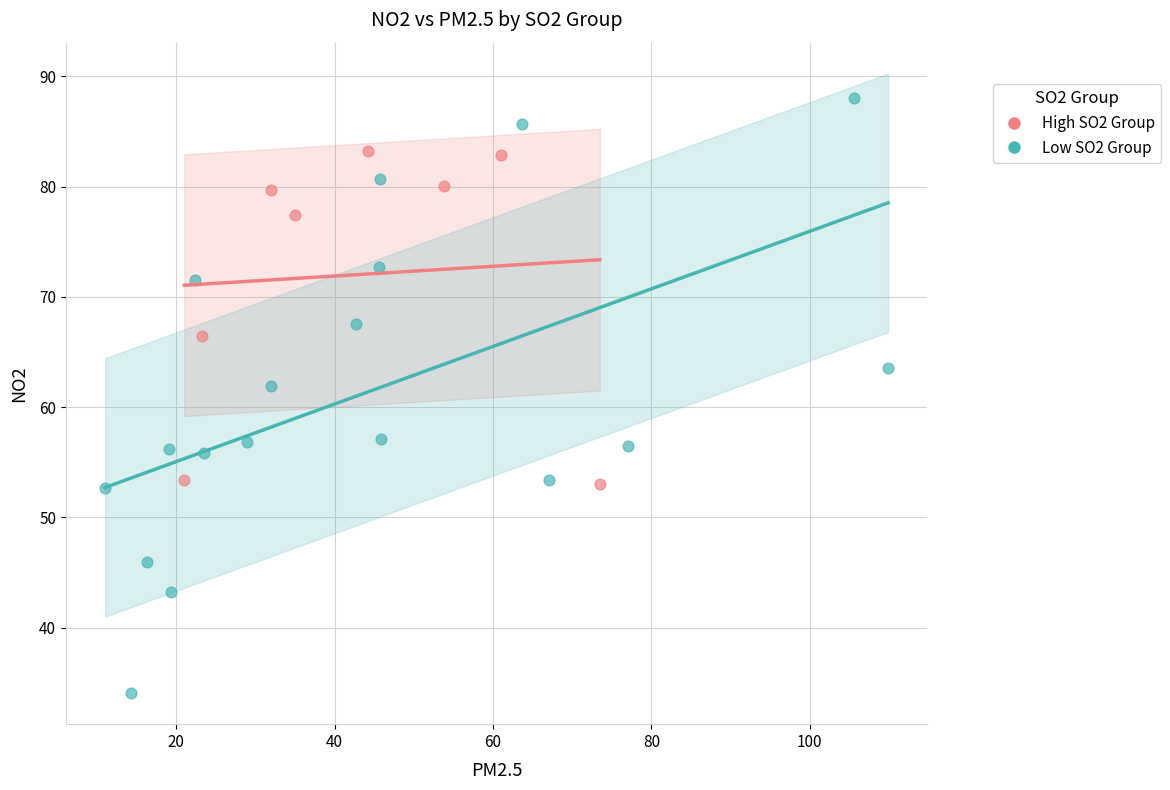

Which series has the largest Y range (max minus min)?

Low SO2 Group